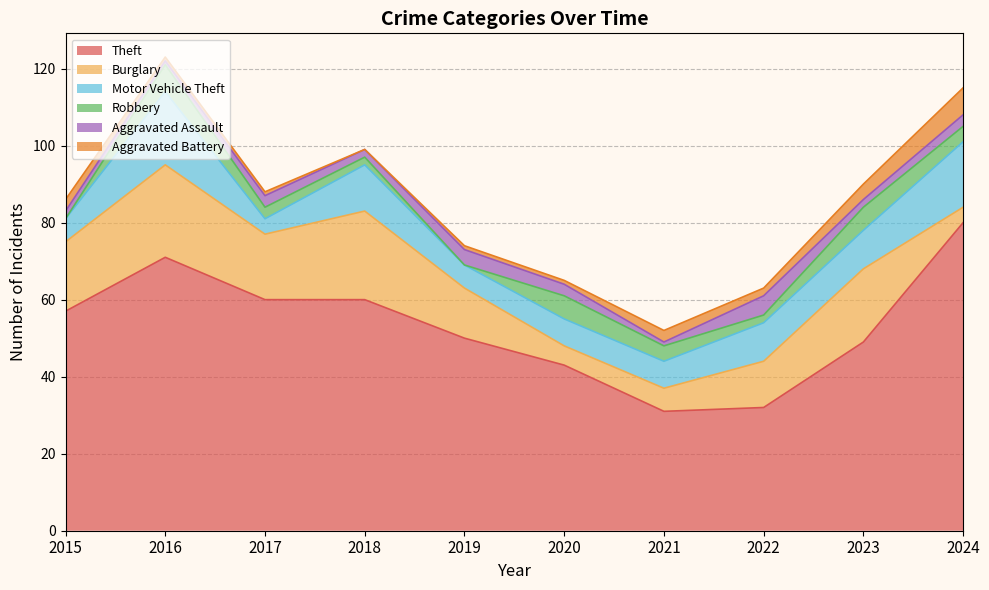

Is it true that Motor Vehicle Theft equals 33 at 2016?

False